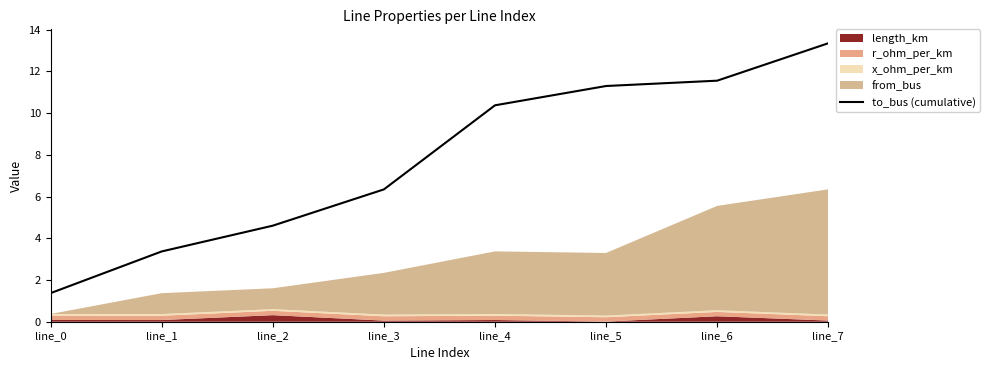

The chart shows a value of 3.4 at line_1. True or false?

True